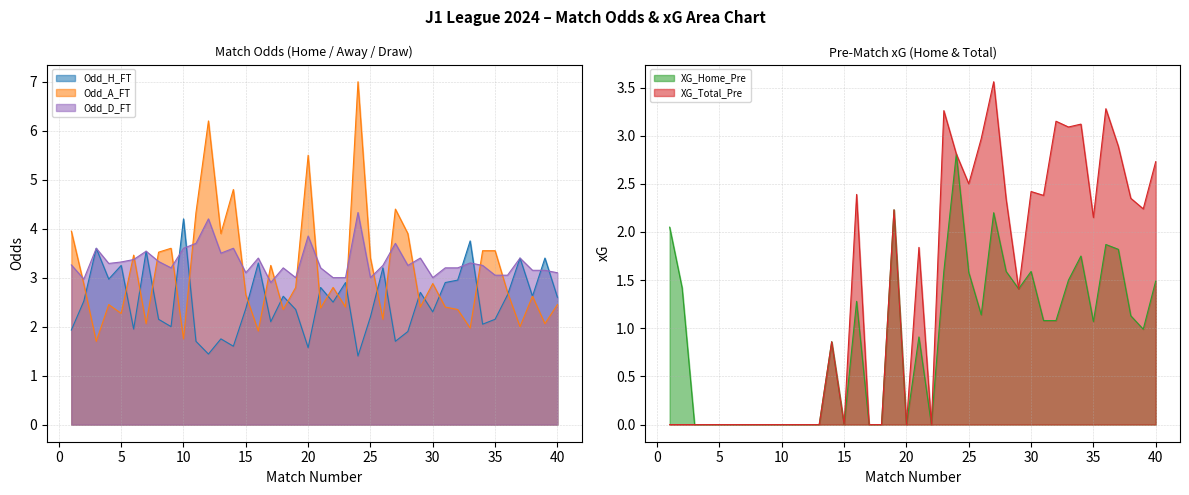

What is the difference between the highest and lowest values at 13?

3.9